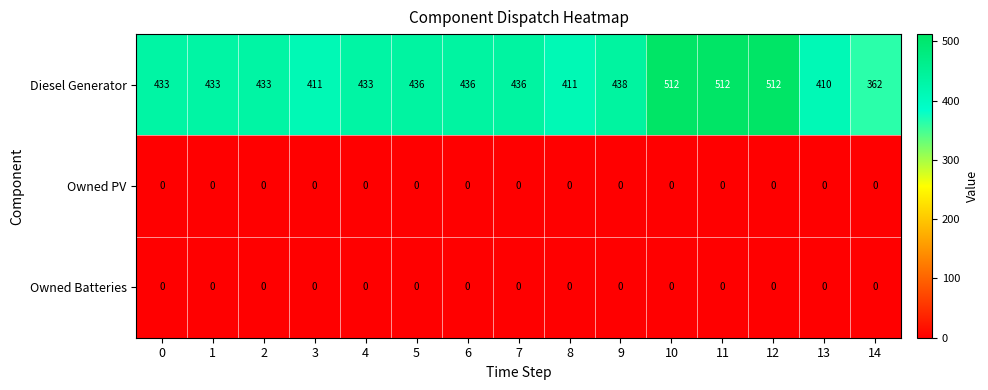

Which series has the largest total across all categories?

Diesel Generator